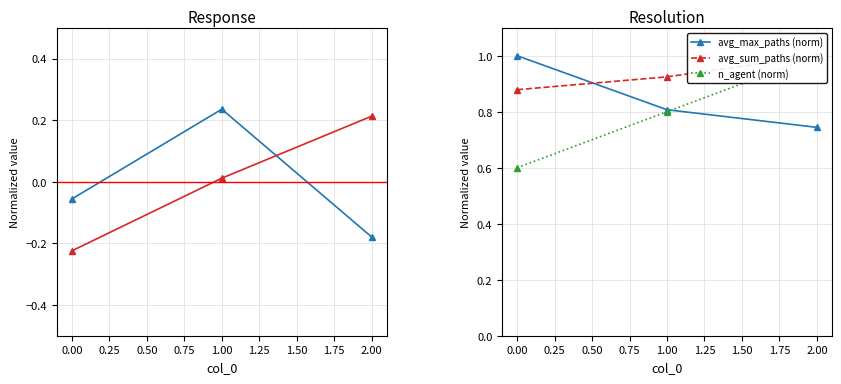

True or false: avg_max_paths (norm) has a value of 0.4 at 0.00.

False